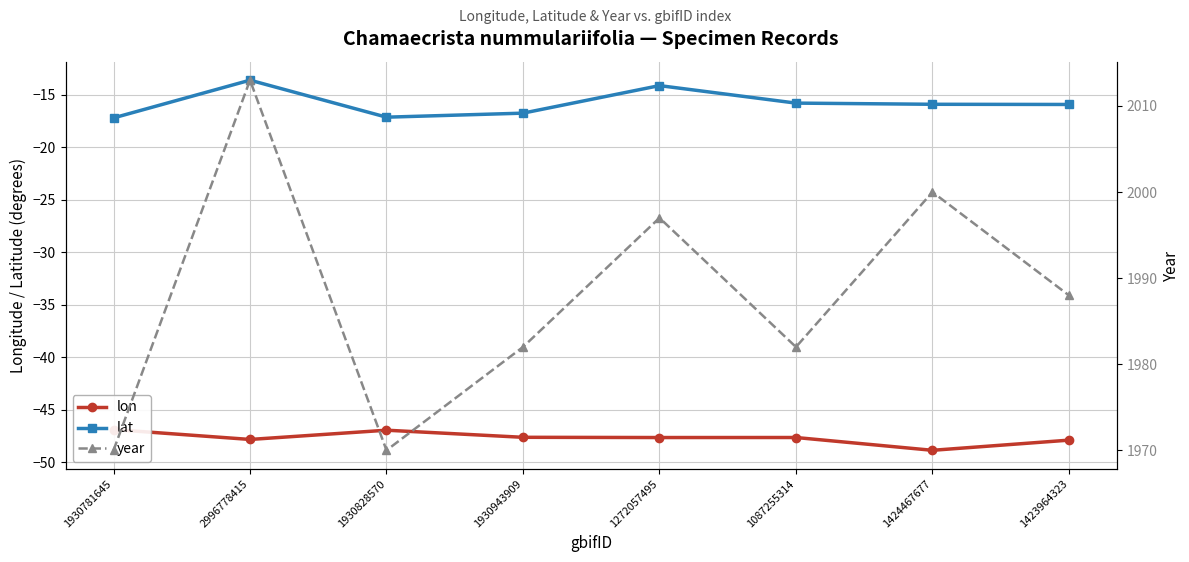

What is the value of the year point at the 6th from the left?

1982.0